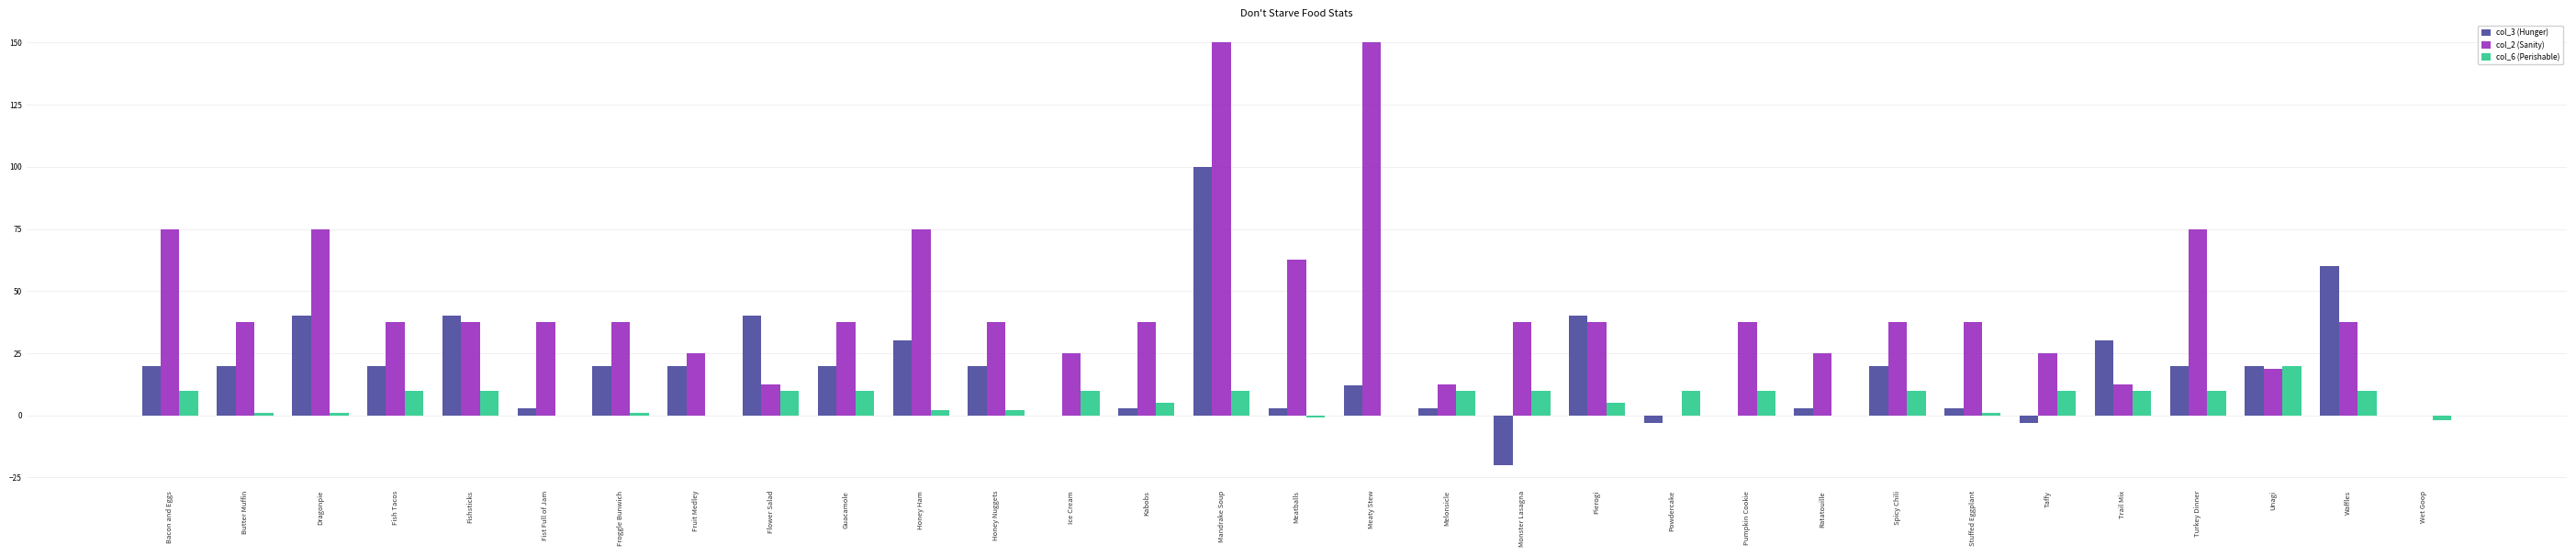

True or false: col_6 (Perishable) has a value of -14.7 at Meaty Stew.

False